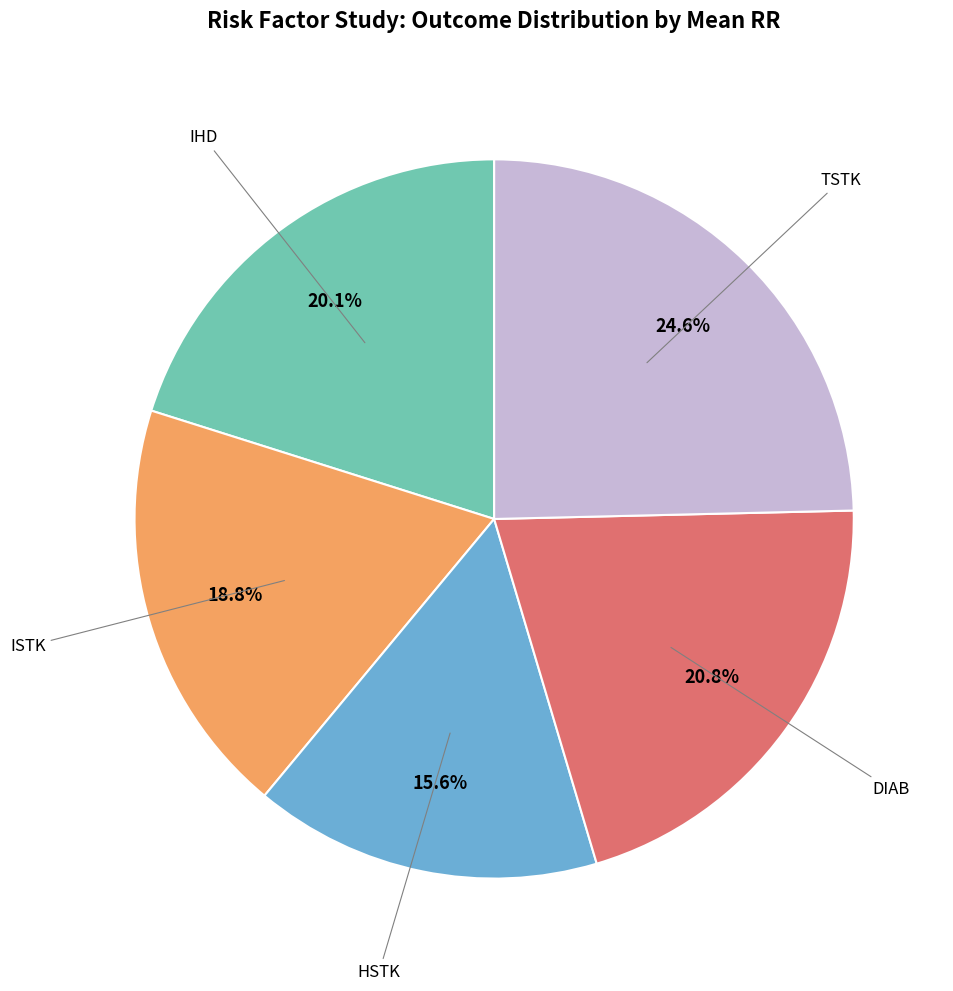

Is there a majority slice in this chart?

No